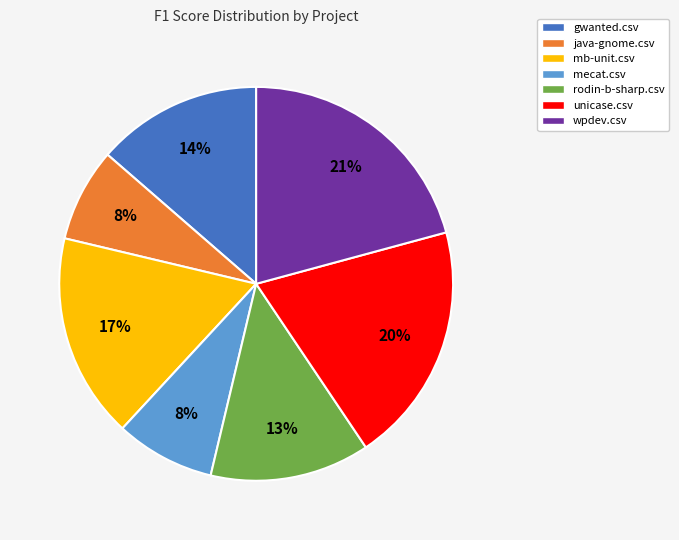

True or false: mb-unit.csv accounts for 17% of the total.

True